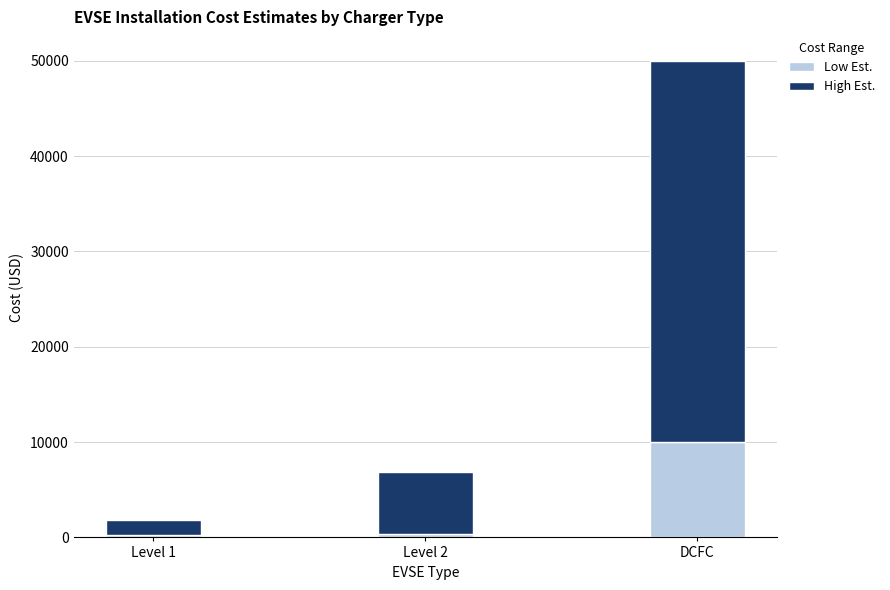

What is the difference between the maximum and minimum values in the Low Est. series?

9700